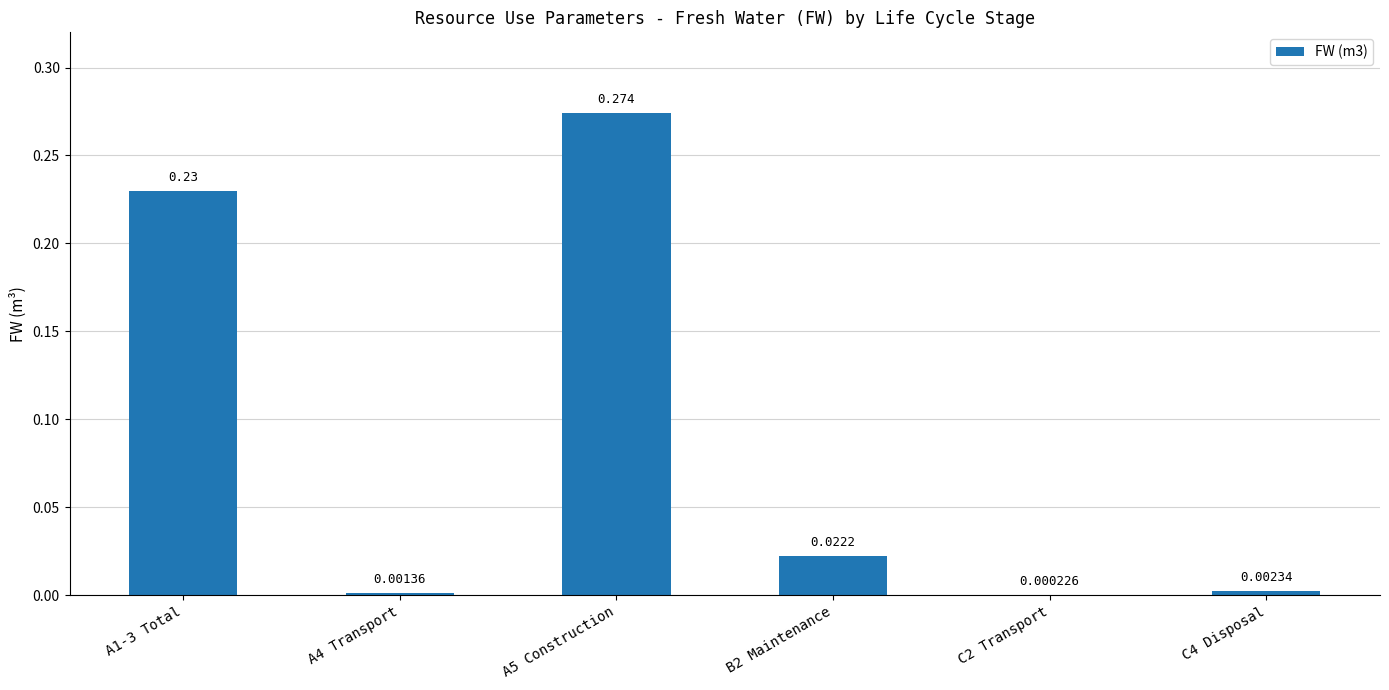

Reading right to left, extract all data points from this chart.

C4 Disposal=0.0	C2 Transport=0.0	B2 Maintenance=0.0	A5 Construction=0.3	A4 Transport=0.0	A1-3 Total=0.2